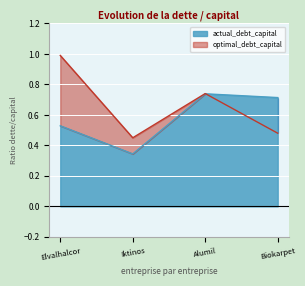

Rank the series by their average value, from highest to lowest.

optimal_debt_capital, actual_debt_capital